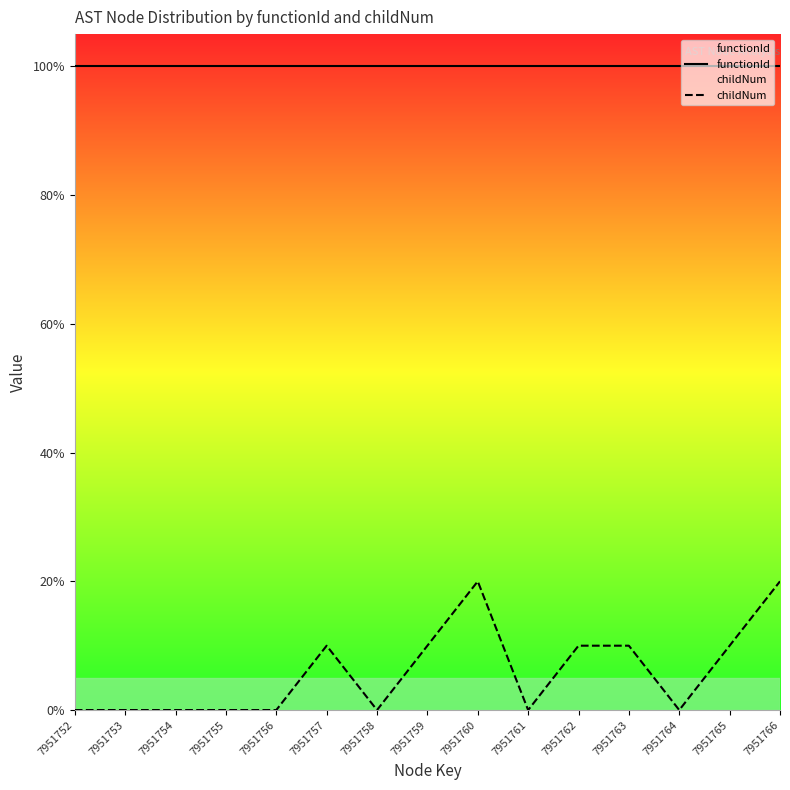

What is the lowest value of the functionId series?

100